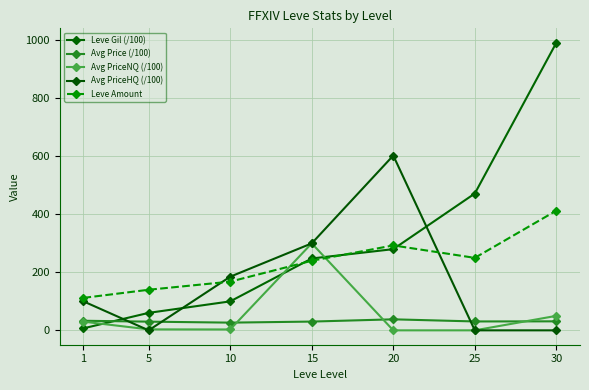

Reading left to right, extract all data points from this chart.

Leve Gil (/100): 1=6.9	5=60.3	10=99.9	15=247.9	20=280.1	25=472.0	30=992.2
Avg Price (/100): 1=33.1	5=30.0	10=26.6	15=30.2	20=38.0	25=30.7	30=31.1
Avg PriceNQ (/100): 1=30.0	5=3.3	10=3.0	15=300.1	20=0.0	25=0.0	30=50.0
Avg PriceHQ (/100): 1=100.0	5=0.0	10=185.0	15=300.0	20=603.0	25=0.0	30=0.0
Leve Amount: 1=112.0	5=140.0	10=168.0	15=240.0	20=293.0	25=250.0	30=413.0